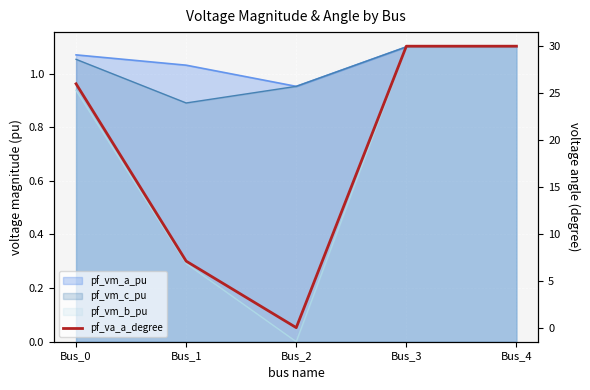

What is the difference between the maximum and minimum values?

30.0